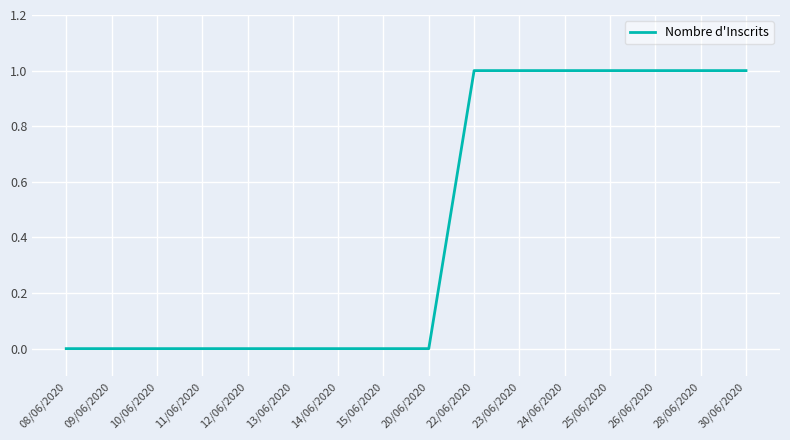

What position from the left is 11/06/2020?

4